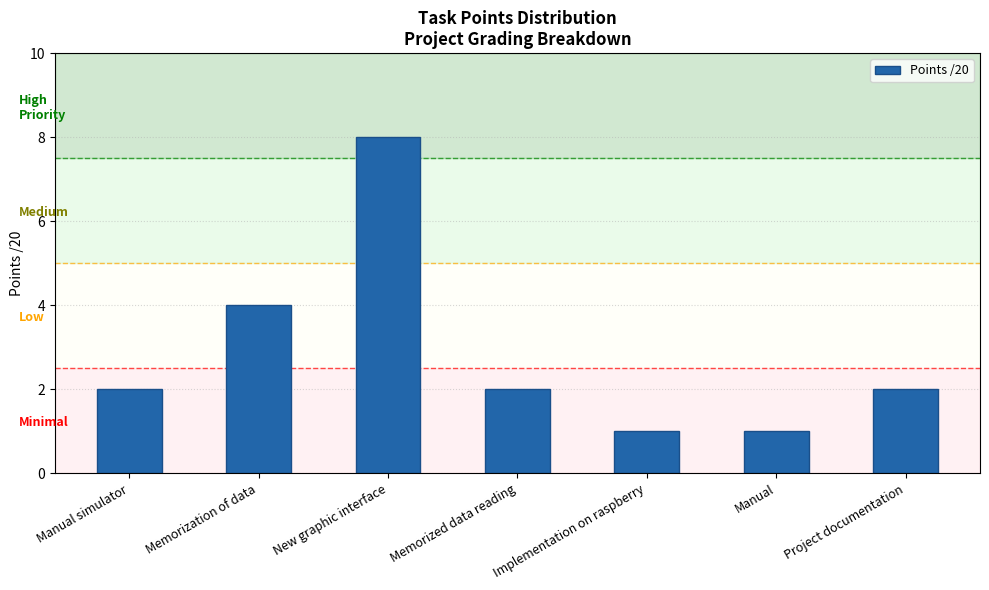

Reading right to left, what are all the values shown in this chart?

2	1	1	2	8	4	2